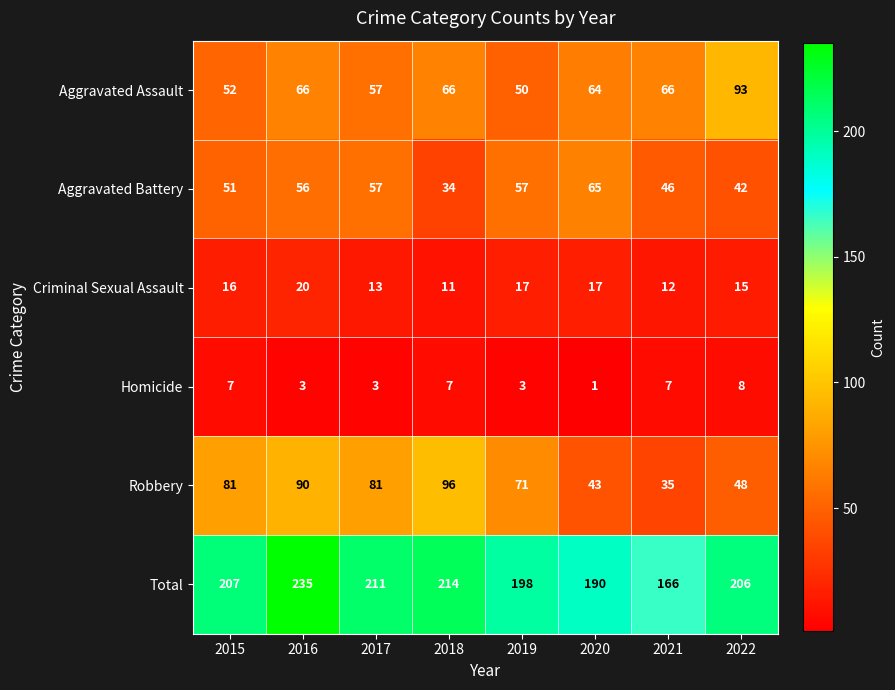

The value of Robbery at 2016 is 136. True or false?

False